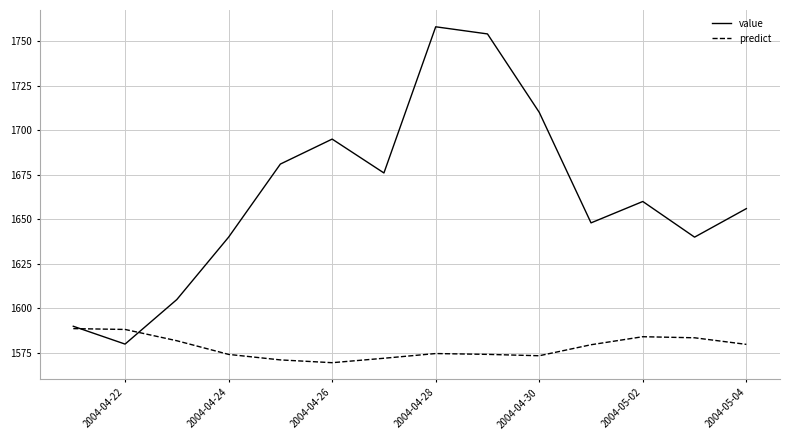

Which series has the largest total across all categories?

value